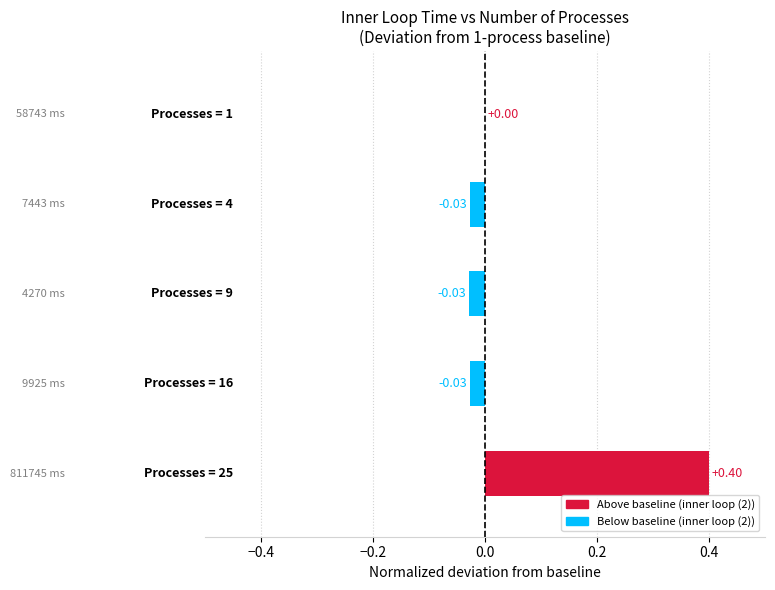

What is the sum of all values?

0.3